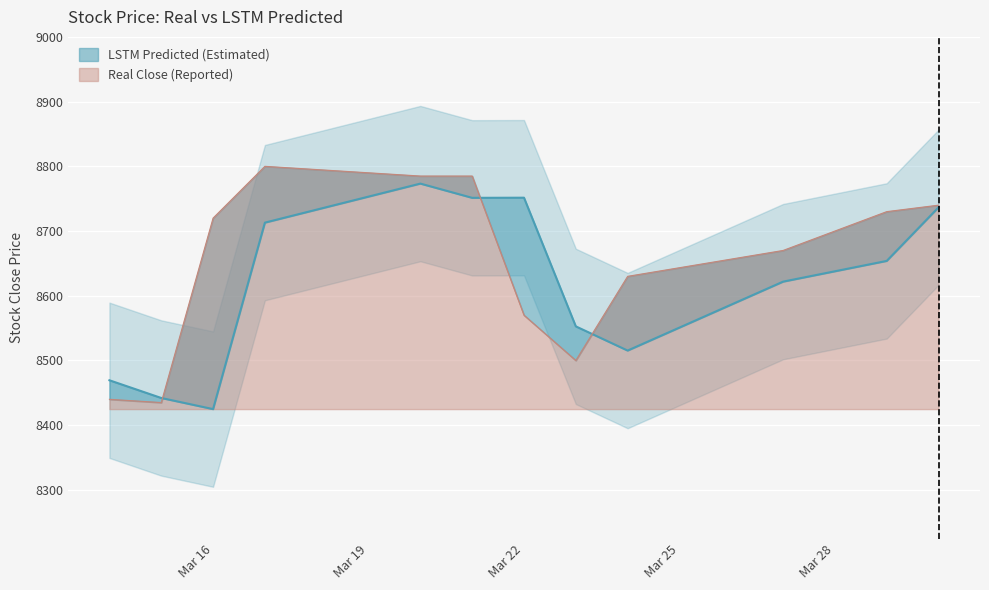

How many data points in close_lstm are above 8653?

6